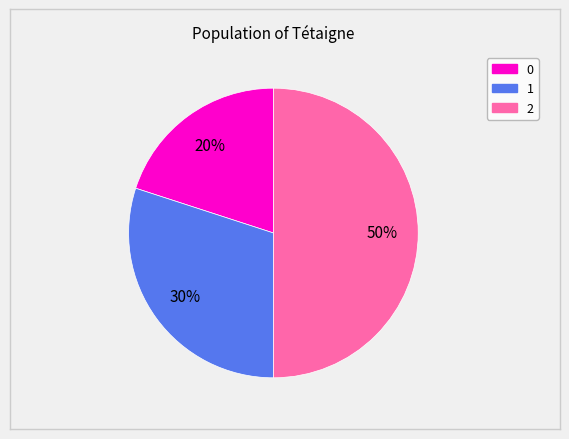

True or false: 0 accounts for 20% of the total.

True